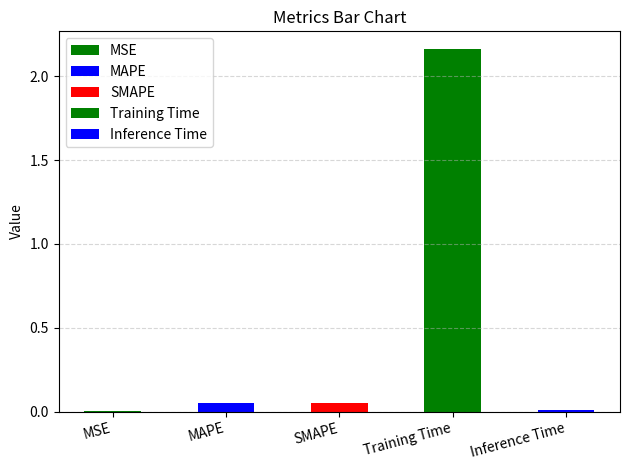

Which label corresponds to the smallest value in the chart?

MSE